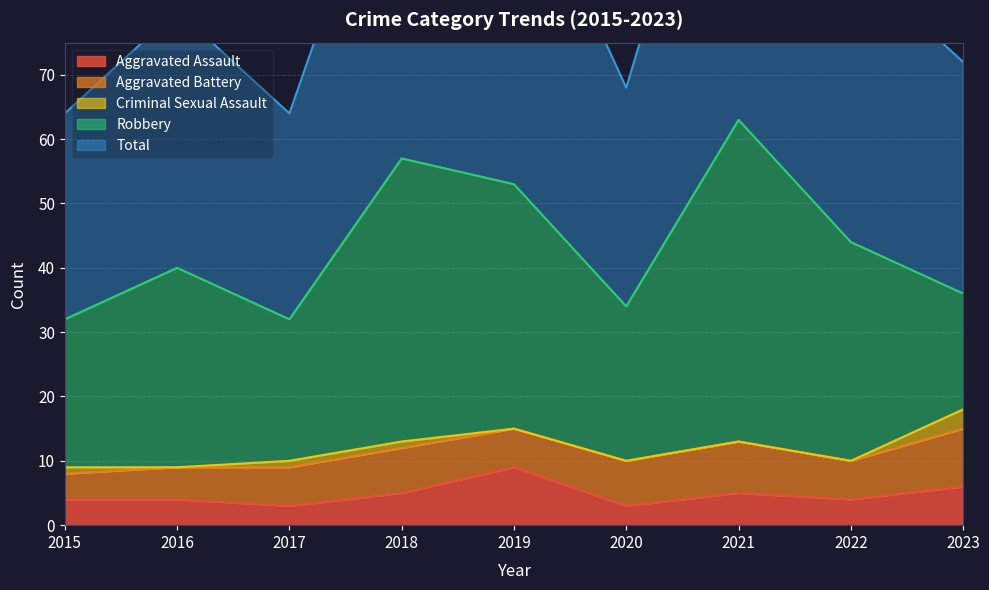

Reading left to right, list all the values displayed in this chart.

Aggravated Assault: 2015=4	2016=4	2017=3	2018=5	2019=9	2020=3	2021=5	2022=4	2023=6
Aggravated Battery: 2015=4	2016=5	2017=6	2018=7	2019=6	2020=7	2021=8	2022=6	2023=9
Criminal Sexual Assault: 2015=1	2016=0	2017=1	2018=1	2019=0	2020=0	2021=0	2022=0	2023=3
Robbery: 2015=23	2016=31	2017=22	2018=44	2019=38	2020=24	2021=50	2022=34	2023=18
Total: 2015=32	2016=40	2017=32	2018=57	2019=53	2020=34	2021=63	2022=44	2023=36